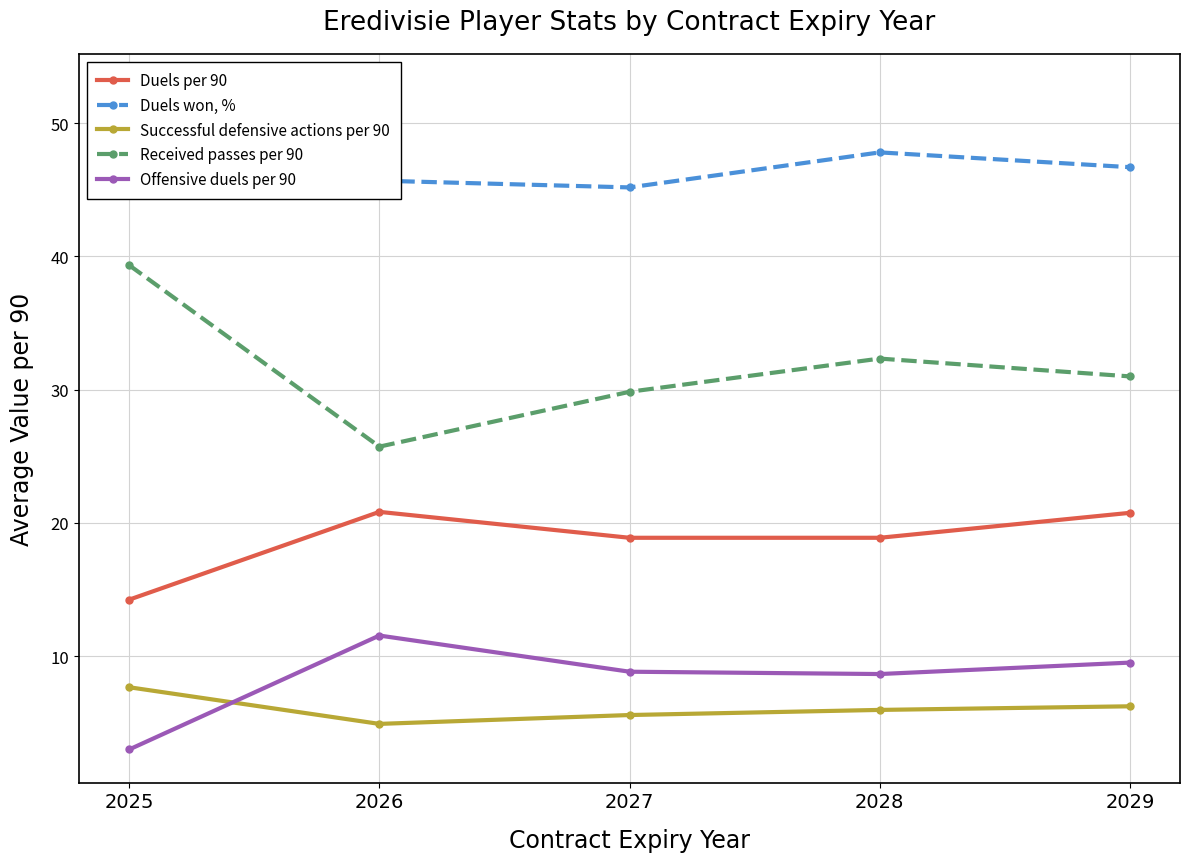

Between 2026 and 2028, which is larger?

2026